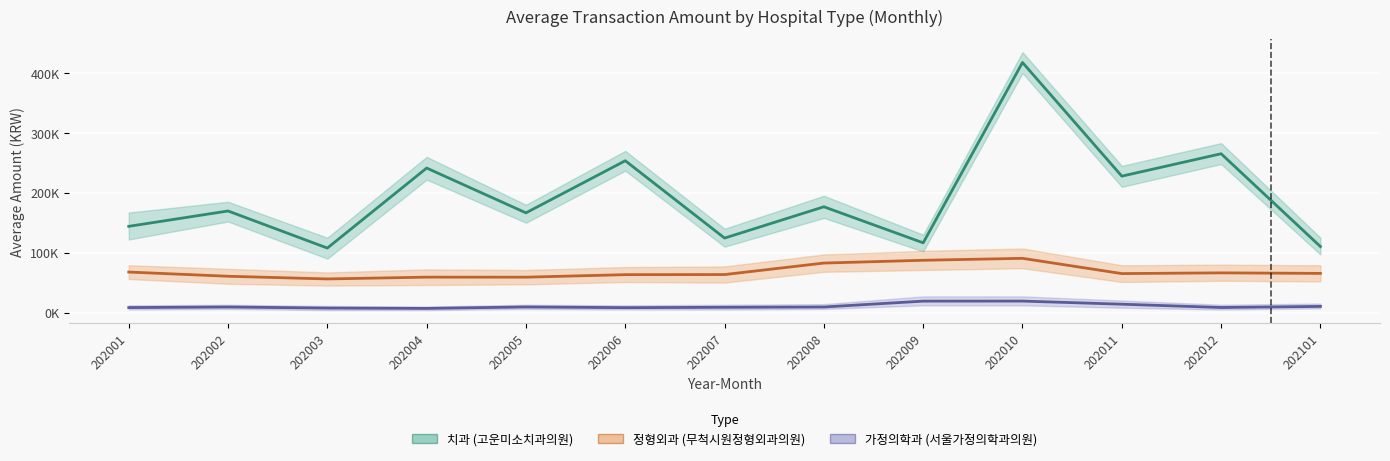

True or false: 정형외과 (무척시원정형외과의원) and 치과 (고운미소치과의원) intersect in this chart.

False